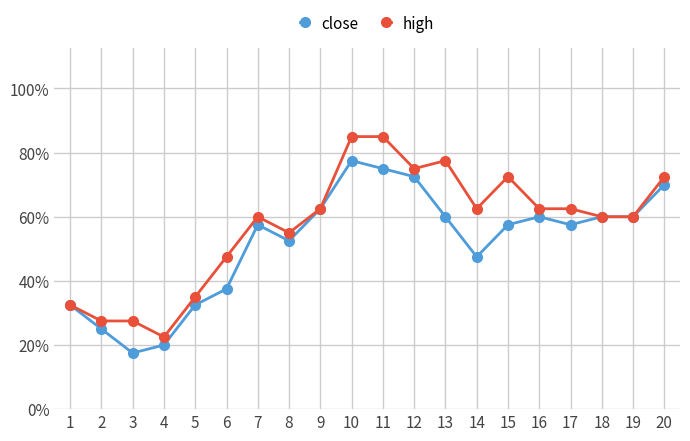

What are all the series names shown in the legend?

close, high